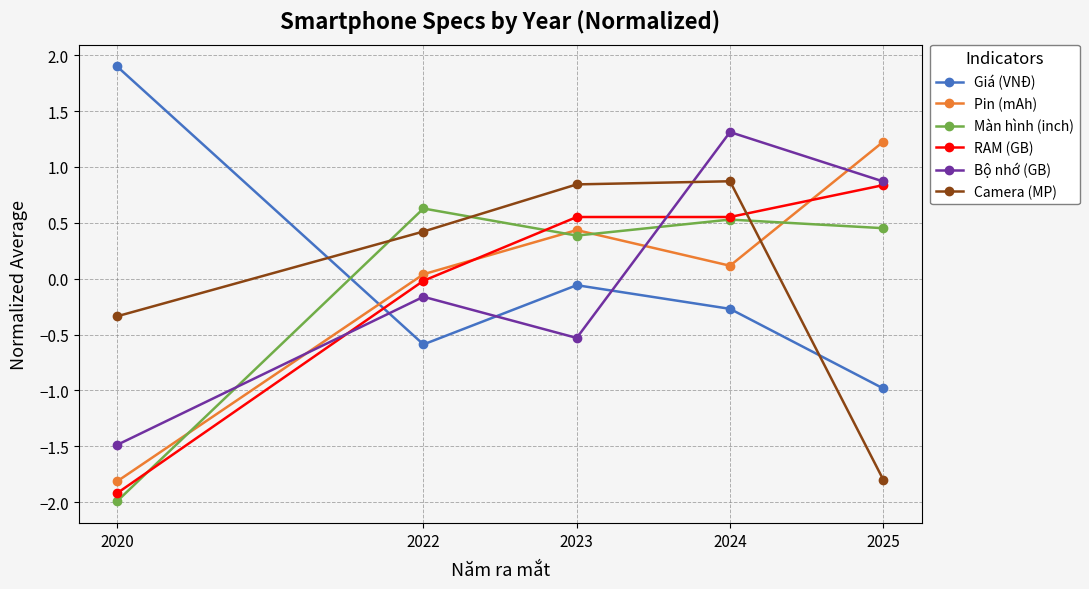

Between which two adjacent categories do Giá (VNĐ) and Bộ nhớ (GB) first intersect?

2020 and 2022